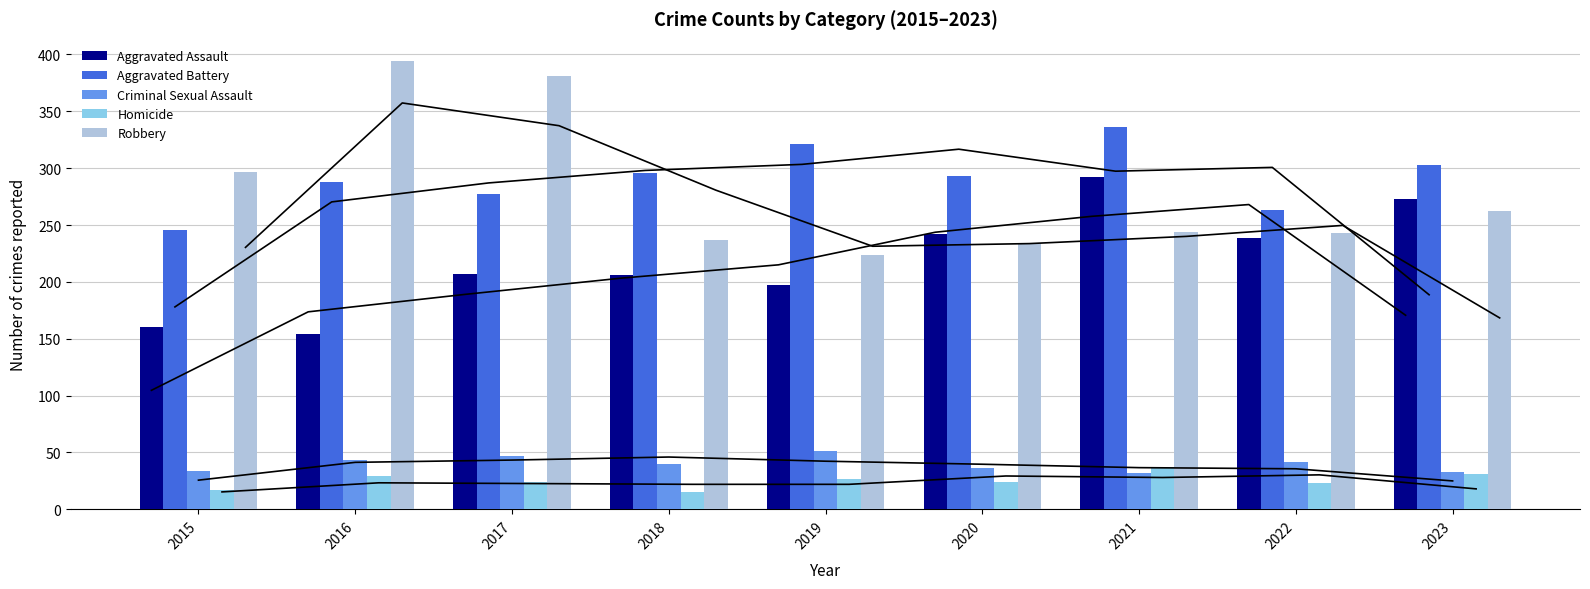

What is the lowest value of the Homicide series?

15